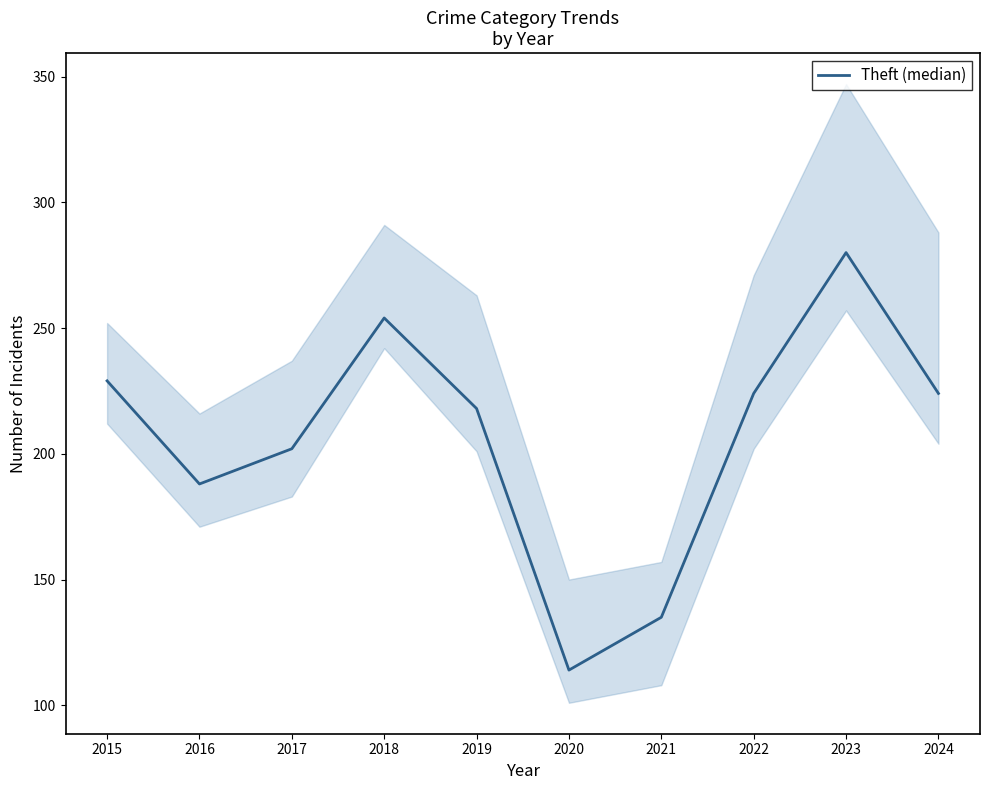

What is the average value?

207